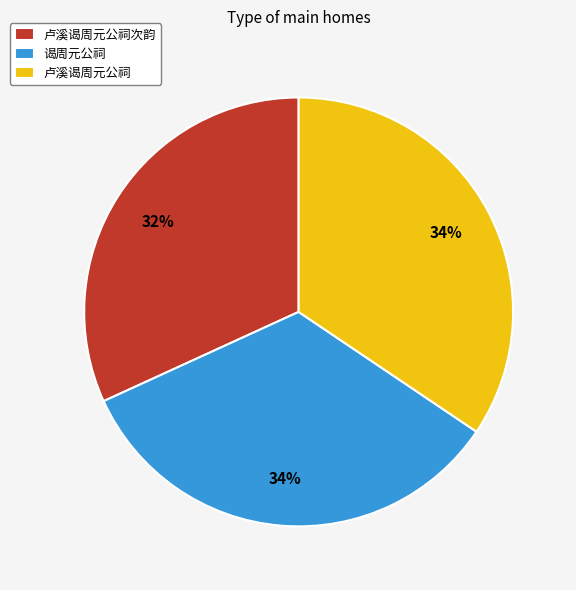

The 卢溪谒周元公祠 slice represents 23% of the pie. True or false?

False